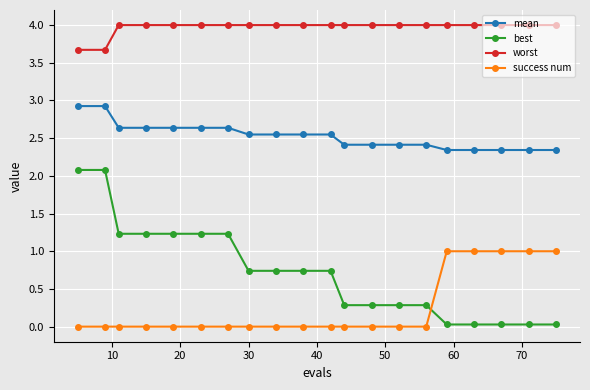

What is the maximum value shown in the chart?

4.0